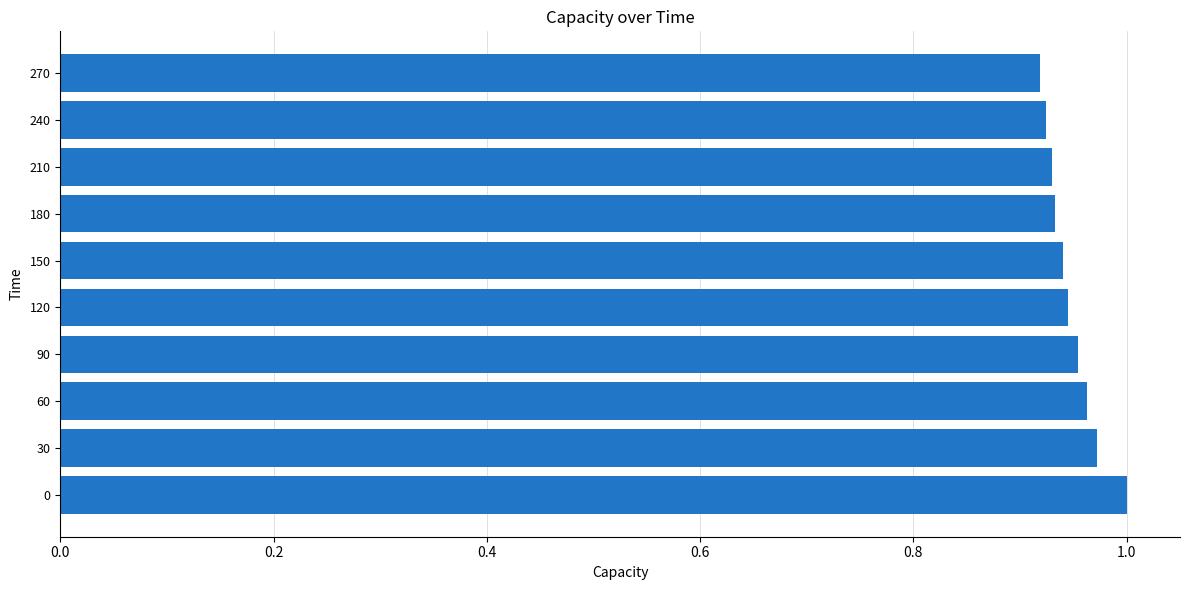

What is the sum of all values?

9.5